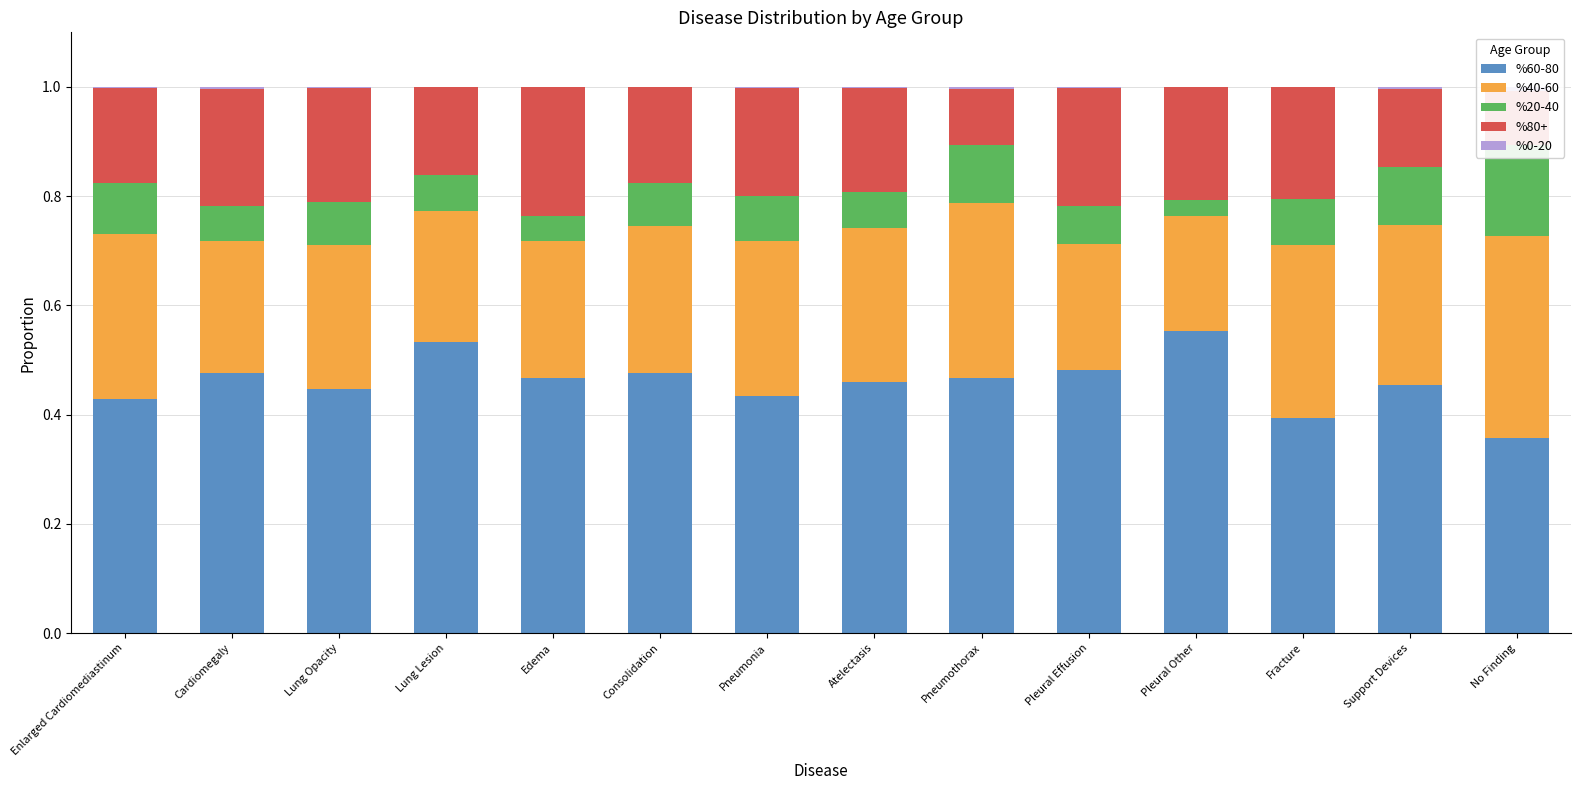

What position from the left is Support Devices?

13